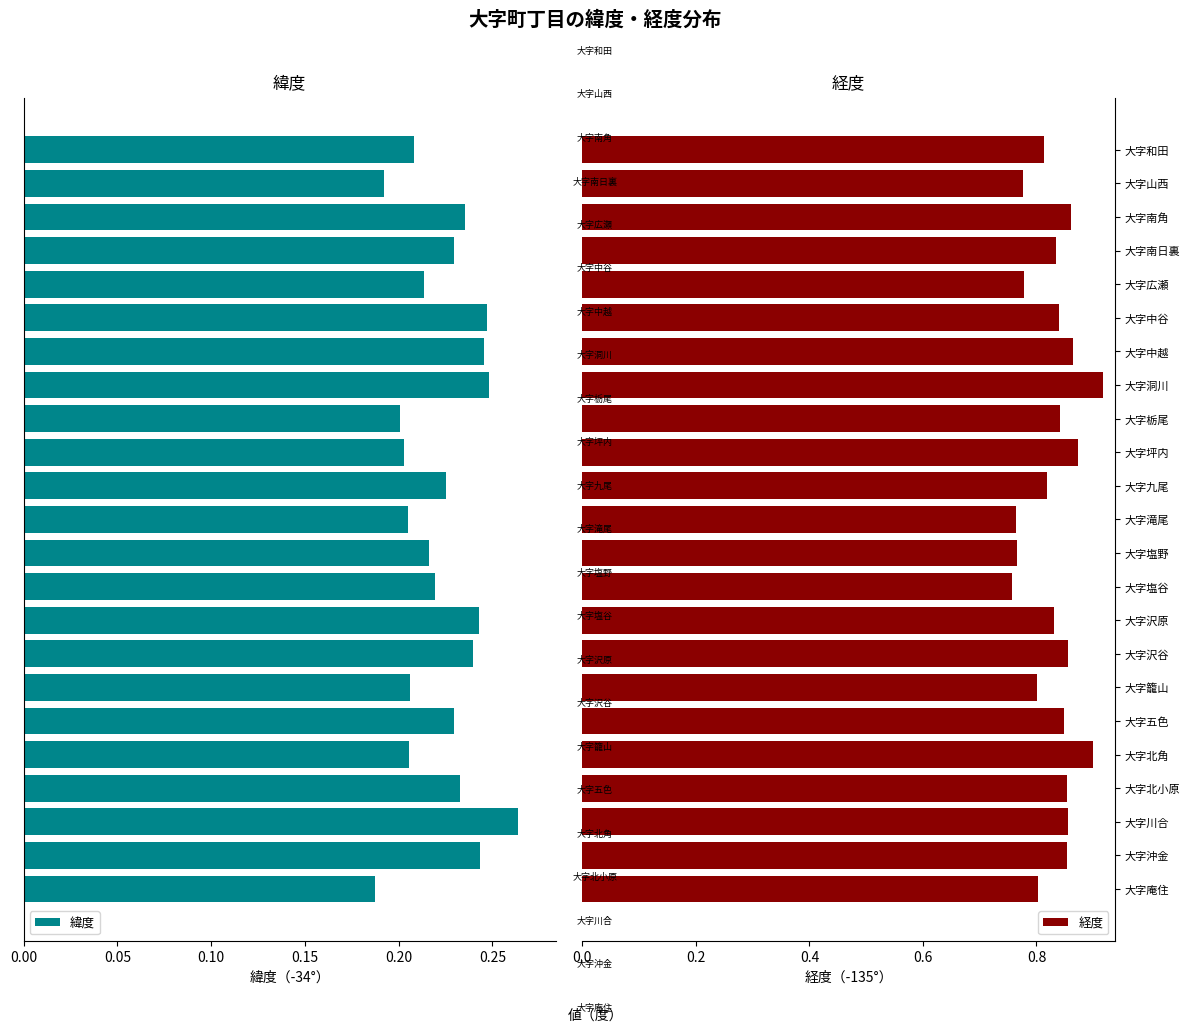

Reading left to right, list all the values displayed in this chart.

緯度: 0.2	0.2	0.3	0.2	0.2	0.2	0.2	0.2	0.2	0.2	0.2	0.2	0.2	0.2	0.2	0.2	0.2	0.2	0.2	0.2	0.2	0.2	0.2
経度: 0.8	0.9	0.9	0.9	0.9	0.8	0.8	0.9	0.8	0.8	0.8	0.8	0.8	0.9	0.8	0.9	0.9	0.8	0.8	0.8	0.9	0.8	0.8